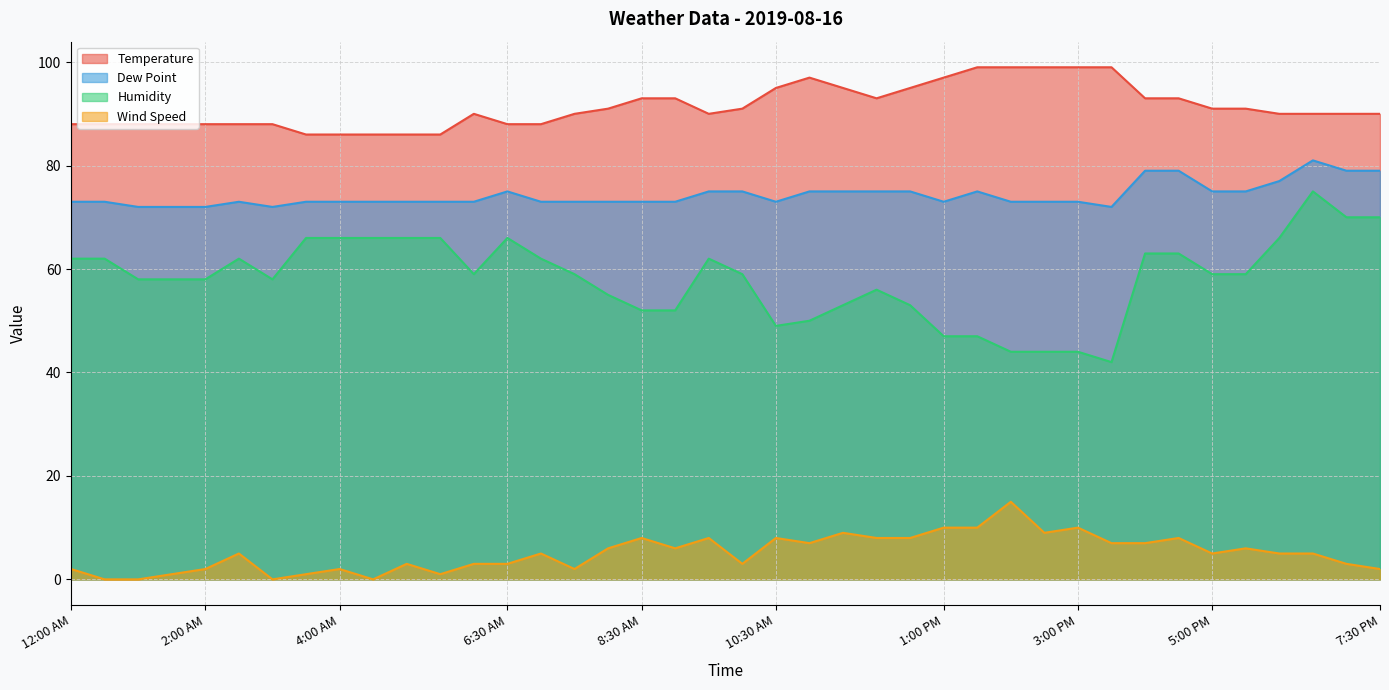

The value of Dew Point at 1:30 PM is 75. True or false?

True